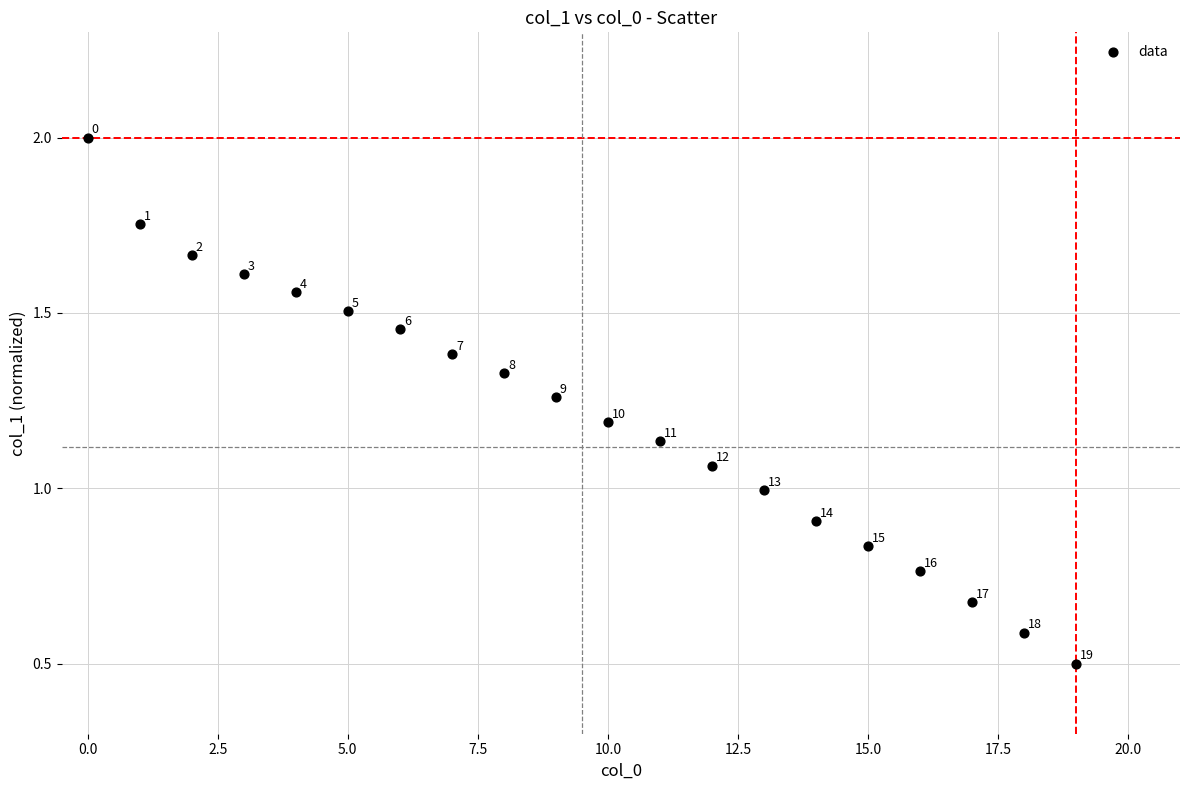

What Y value in the scatter plot is closest to 1?

1.0